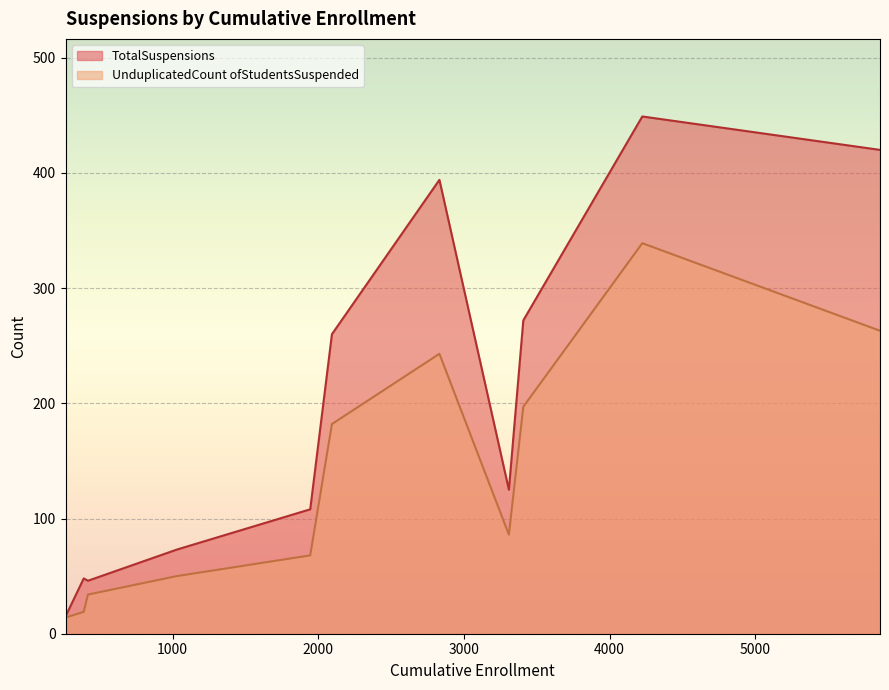

Which series has the largest range (max minus min)?

TotalSuspensions